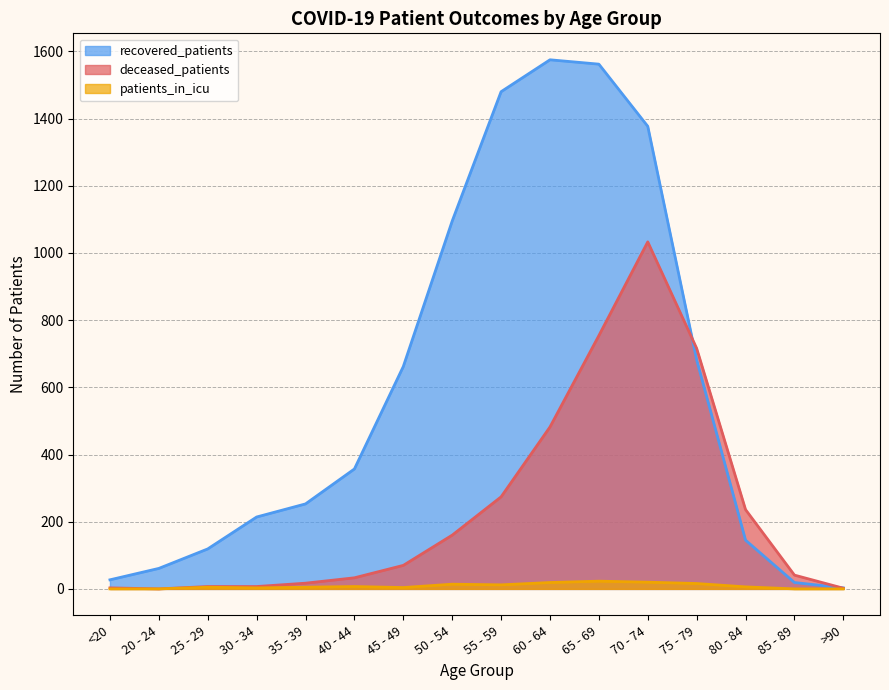

Between 45 - 49 and 50 - 54, which series saw the biggest shift?

recovered_patients